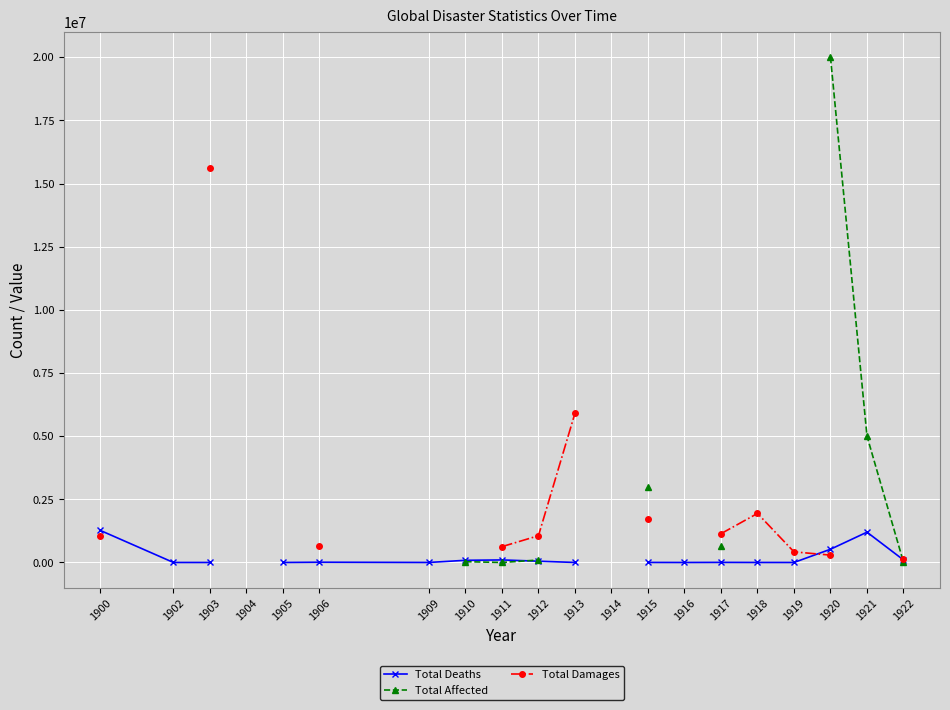

How many values in Total Affected are above zero?

8